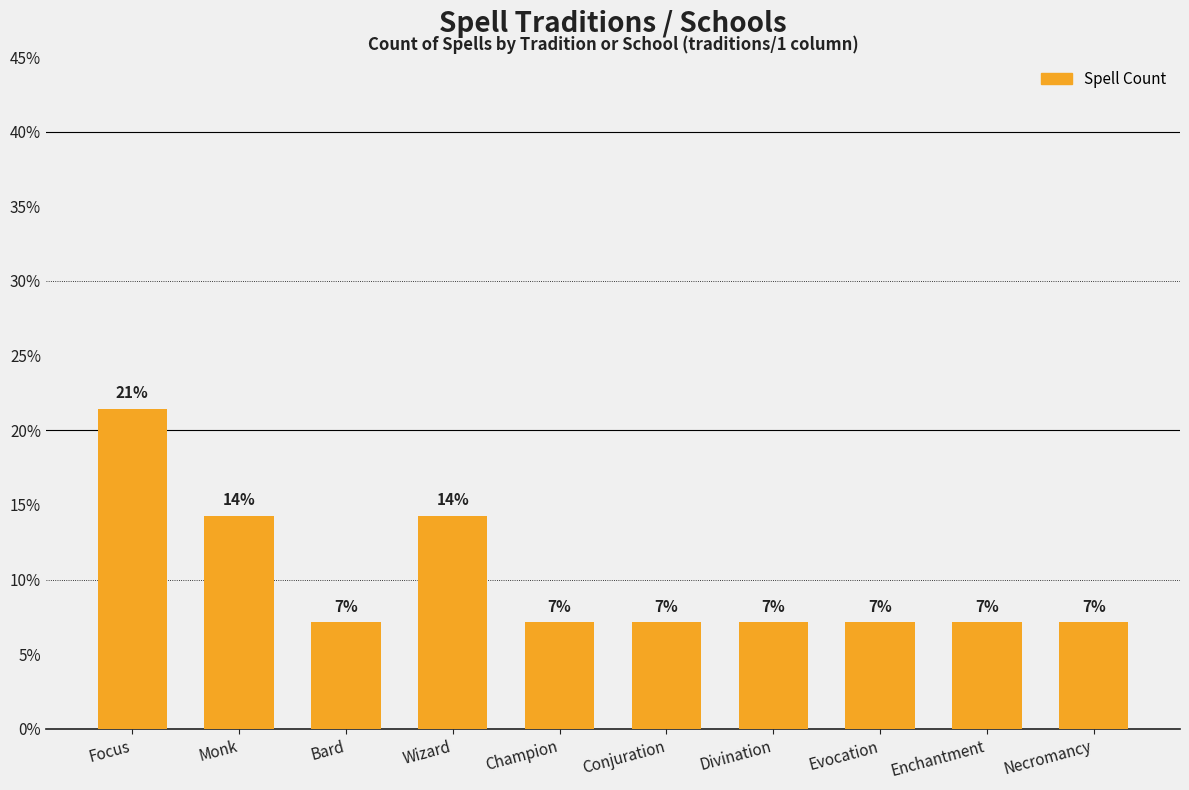

Reading right to left, what are all the values shown in this chart?

7.1	7.1	7.1	7.1	7.1	7.1	14.3	7.1	14.3	21.4